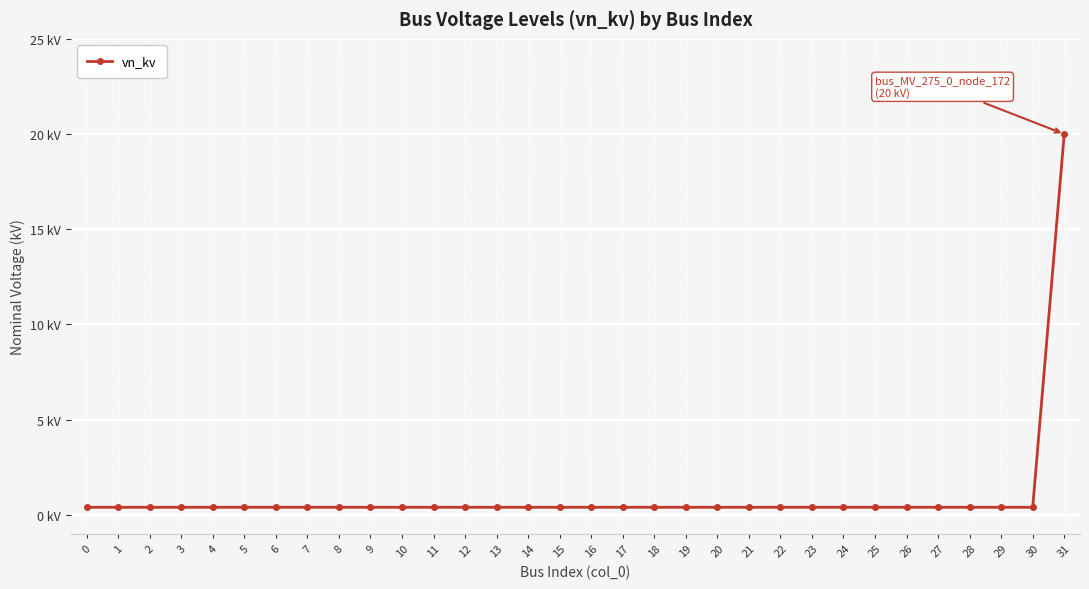

Reading left to right, extract all data points from this chart.

0.4	0.4	0.4	0.4	0.4	0.4	0.4	0.4	0.4	0.4	0.4	0.4	0.4	0.4	0.4	0.4	0.4	0.4	0.4	0.4	0.4	0.4	0.4	0.4	0.4	0.4	0.4	0.4	0.4	0.4	0.4	20.0